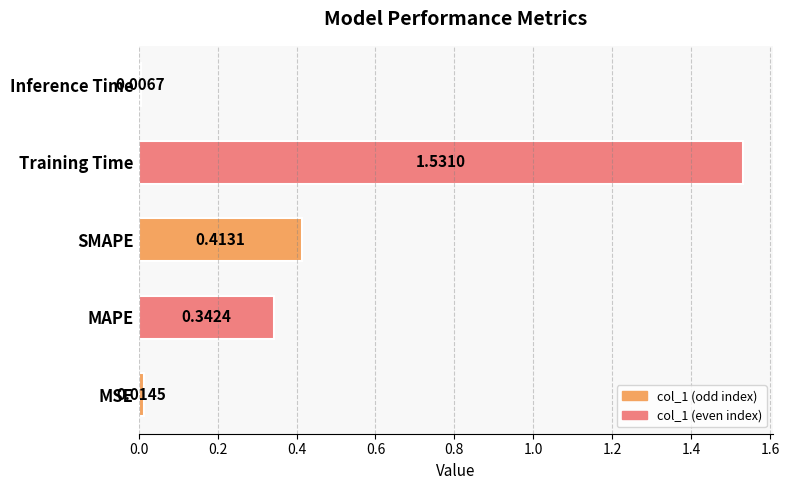

Where is the data nearest to the value 0?

Inference Time